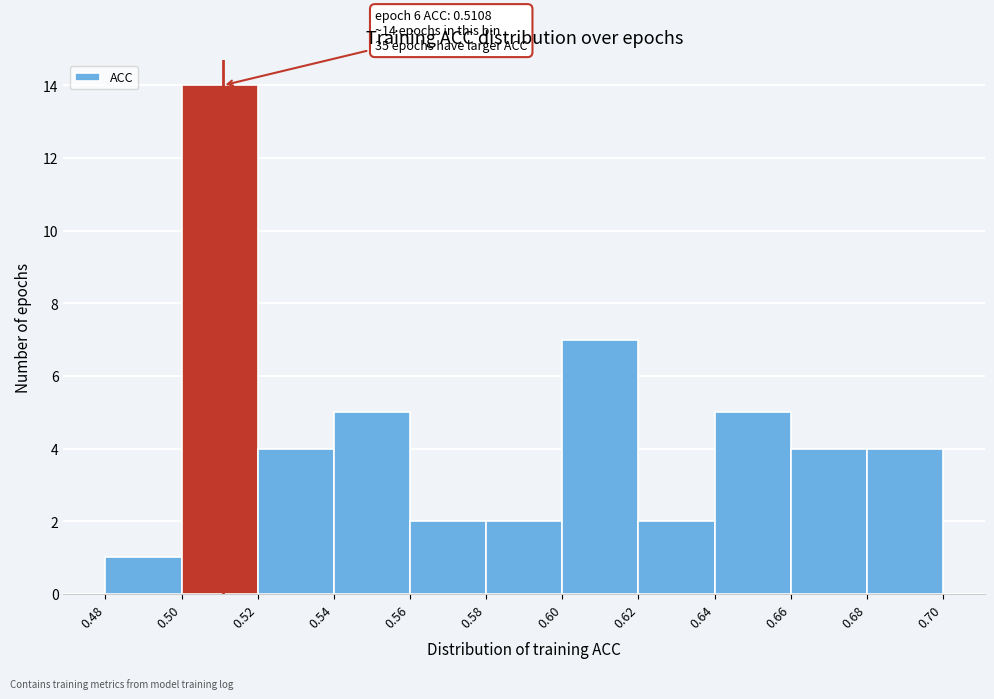

Which range on the x-axis has the tallest bar?

0.50 to 0.52